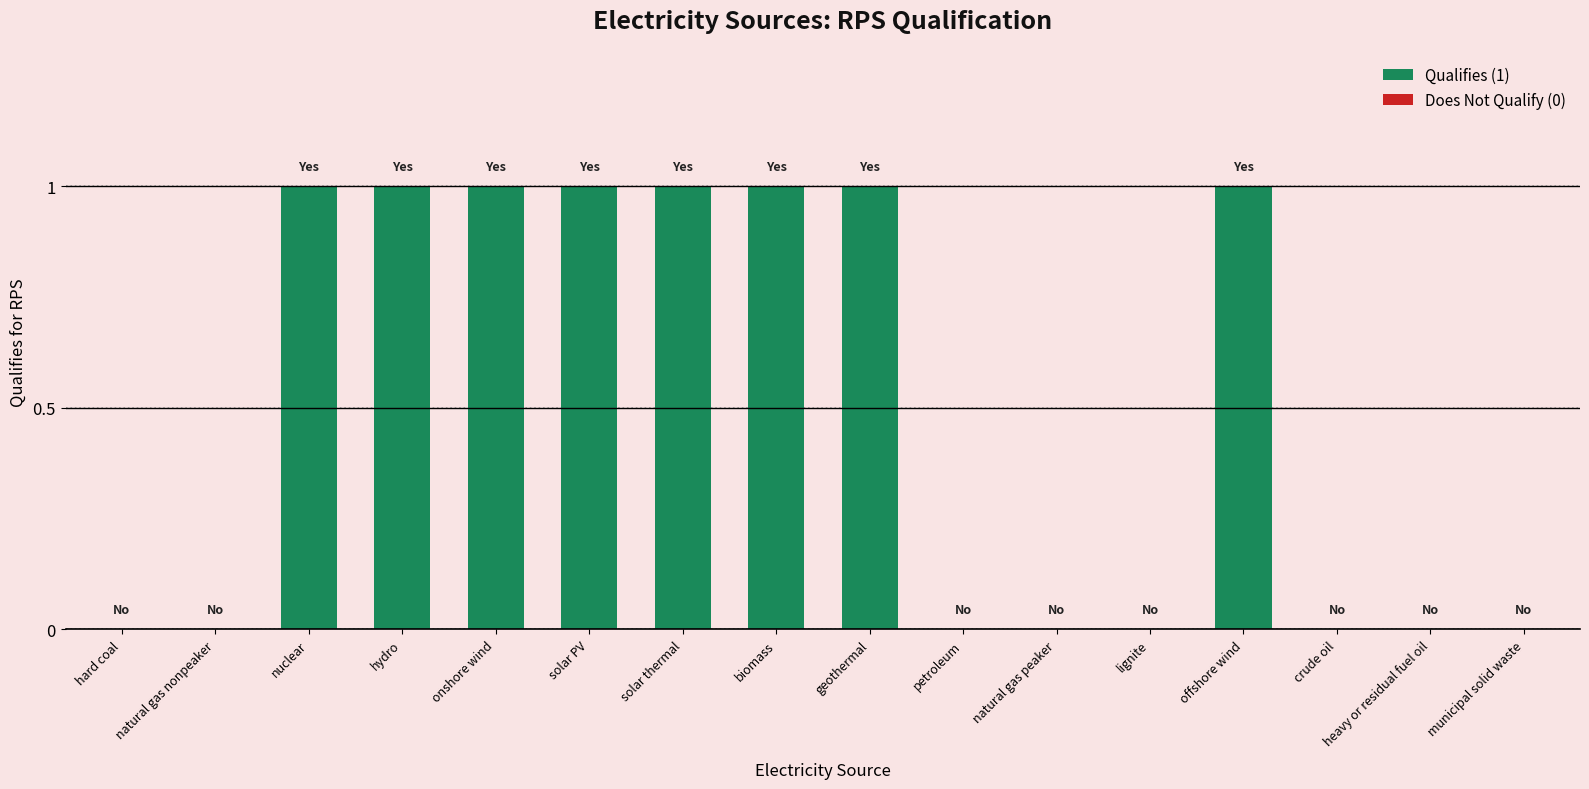

What is the sum of all values?

8